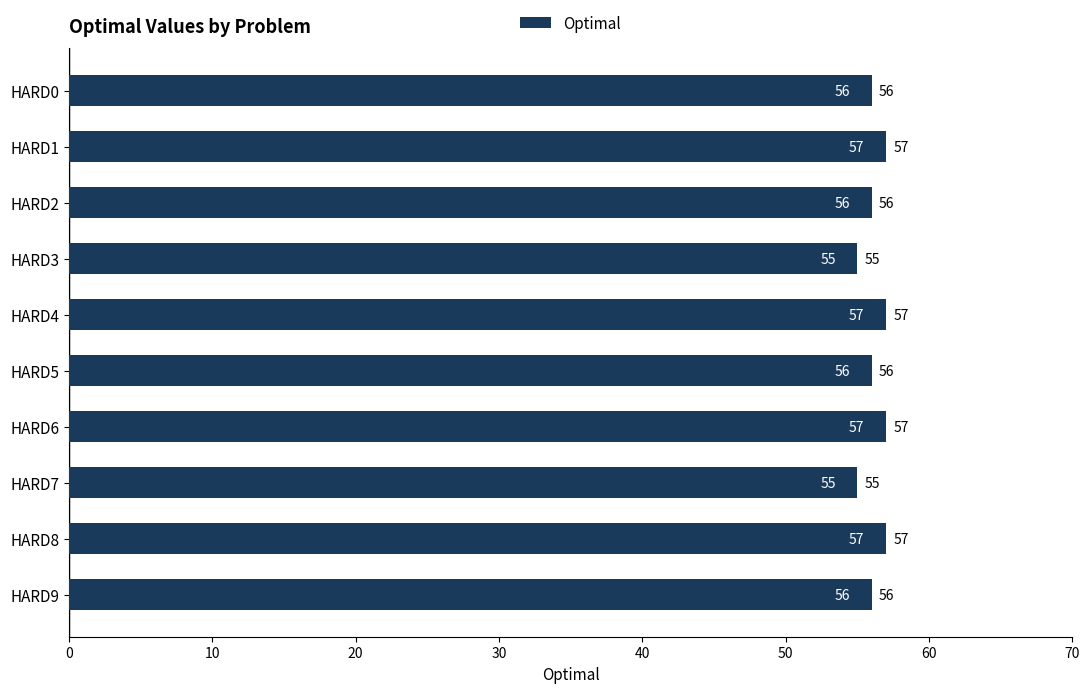

True or false: the data shows 36 at HARD0.

False